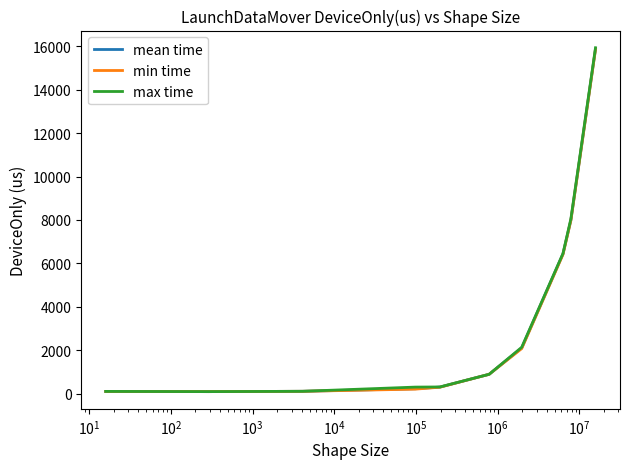

Which series has the widest spread of values?

max time